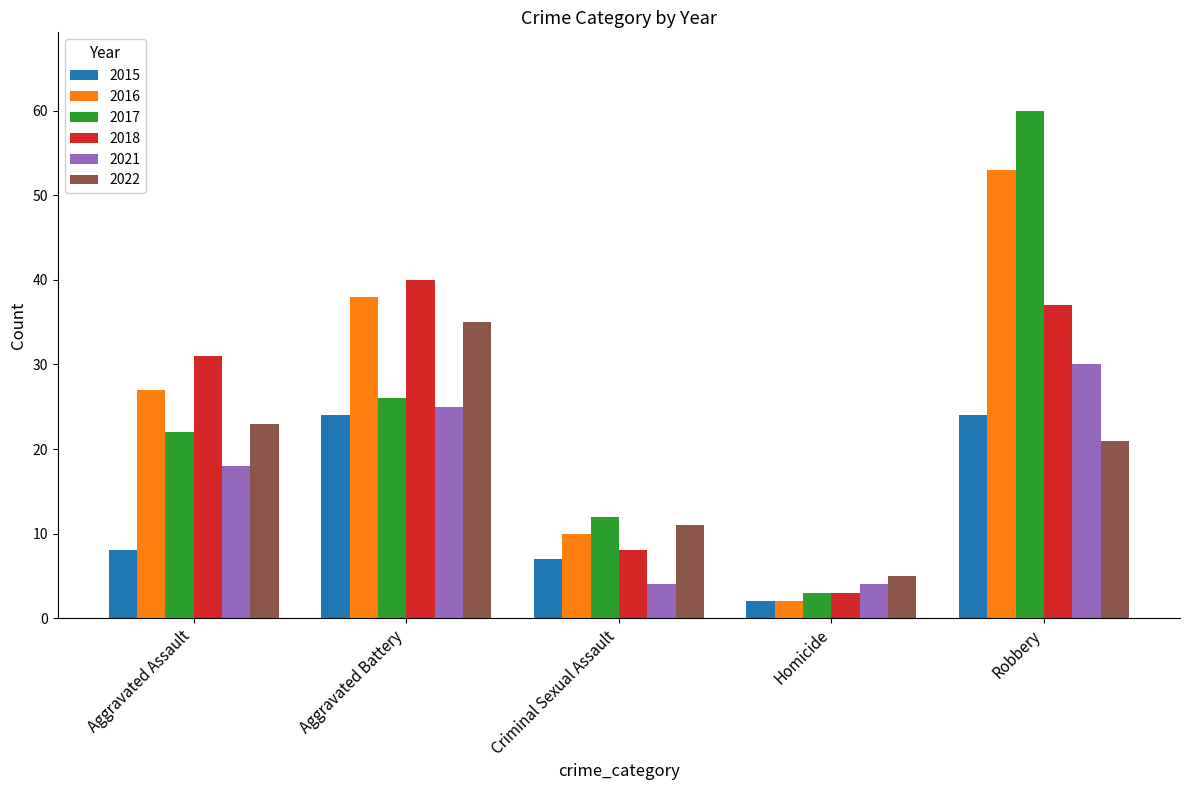

What is the label of the 5th bar from the right?

Aggravated Assault